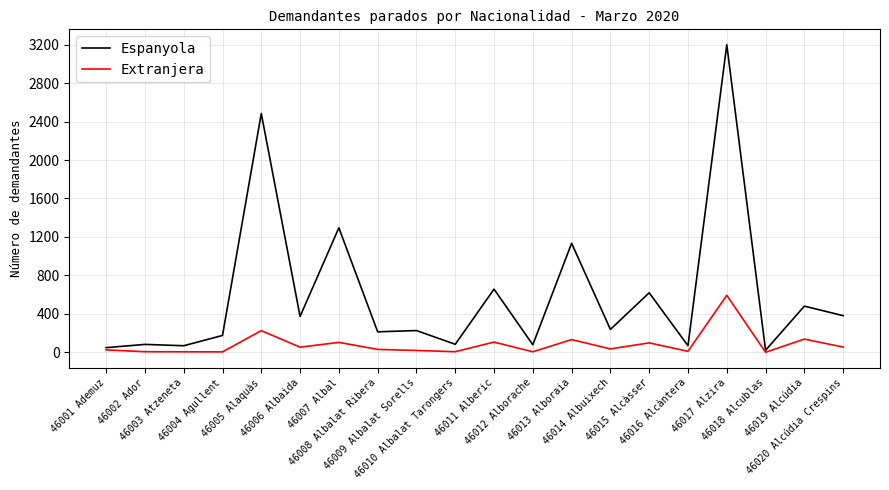

Which series has the widest spread of values?

Espanyola